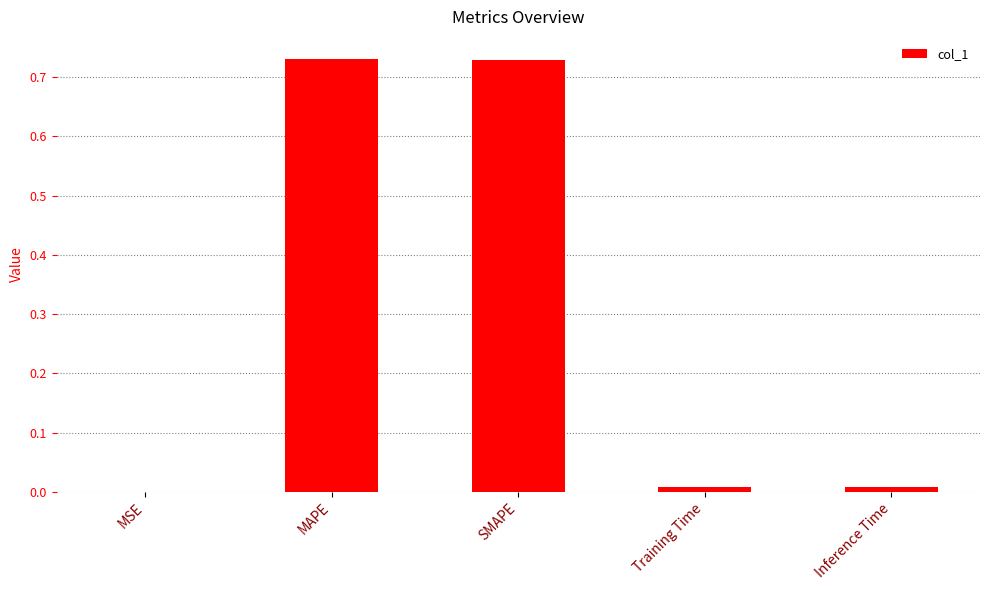

How many series are shown in this chart?

1